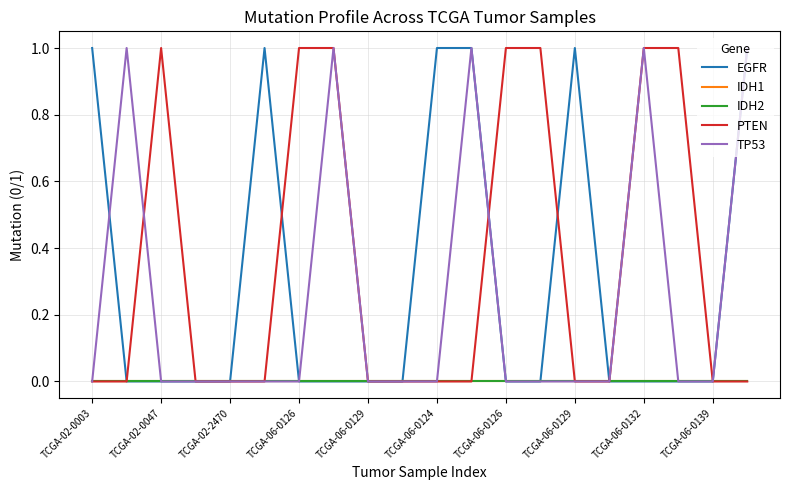

Reading right to left, extract all data points from this chart.

EGFR: 1	0	0	0	0	1	0	0	1	1	0	0	0	0	1	0	0	0	0	1
IDH1: 0	0	0	0	0	0	0	0	0	0	0	0	0	0	0	0	0	0	0	0
IDH2: 0	0	0	0	0	0	0	0	0	0	0	0	0	0	0	0	0	0	0	0
PTEN: 0	0	1	1	0	0	1	1	0	0	0	0	1	1	0	0	0	1	0	0
TP53: 1	0	0	1	0	0	0	0	1	0	0	0	1	0	0	0	0	0	1	0